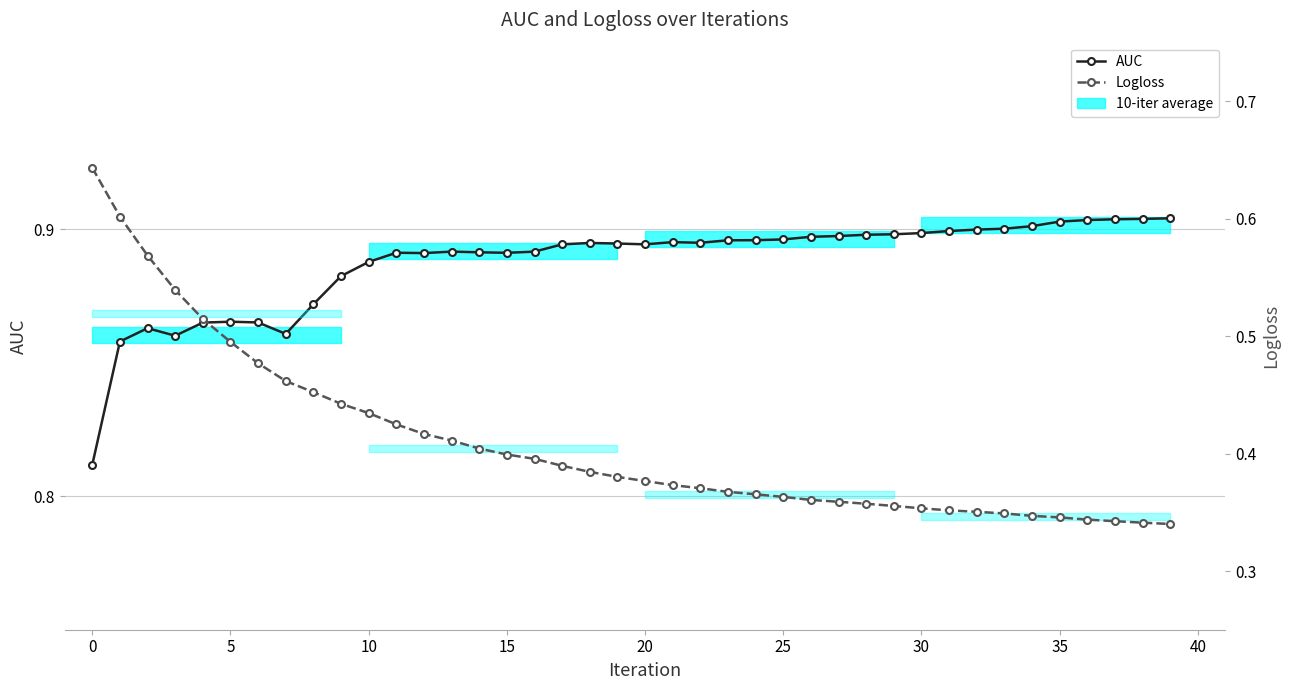

Between 40 and 24, which is larger?

24